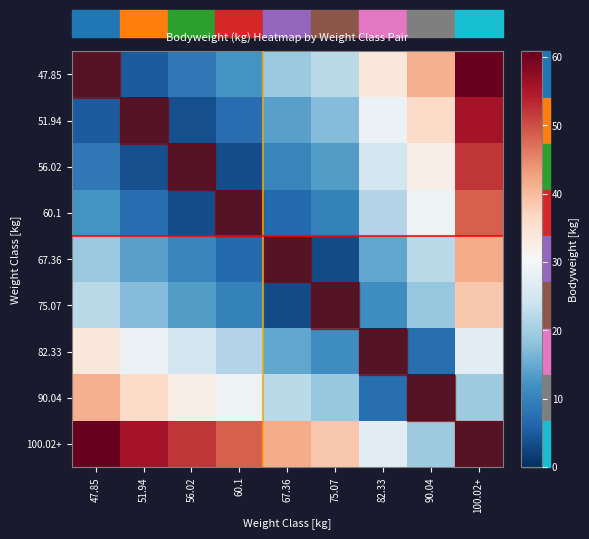

Reading left to right, what are all the values shown in this chart?

47.85: 47.85=0.0	51.94=5.1	56.02=8.8	60.1=12.2	67.36=19.0	75.07=22.2	82.33=33.6	90.04=41.2	100.02+=60.8
51.94: 47.85=5.1	51.94=0.0	56.02=3.7	60.1=7.2	67.36=14.0	75.07=17.2	82.33=28.6	90.04=36.1	100.02+=55.8
56.02: 47.85=8.8	51.94=3.7	56.02=0.0	60.1=3.5	67.36=10.3	75.07=13.4	82.33=24.8	90.04=32.4	100.02+=52.0
60.1: 47.85=12.2	51.94=7.2	56.02=3.5	60.1=0.0	67.36=6.8	75.07=10.0	82.33=21.4	90.04=28.9	100.02+=48.6
67.36: 47.85=19.0	51.94=14.0	56.02=10.3	60.1=6.8	67.36=0.0	75.07=3.2	82.33=14.6	90.04=22.1	100.02+=41.8
75.07: 47.85=22.2	51.94=17.2	56.02=13.4	60.1=10.0	67.36=3.2	75.07=0.0	82.33=11.4	90.04=19.0	100.02+=38.6
82.33: 47.85=33.6	51.94=28.6	56.02=24.8	60.1=21.4	67.36=14.6	75.07=11.4	82.33=0.0	90.04=7.6	100.02+=27.2
90.04: 47.85=41.2	51.94=36.1	56.02=32.4	60.1=28.9	67.36=22.1	75.07=19.0	82.33=7.6	90.04=0.0	100.02+=19.6
100.02+: 47.85=60.8	51.94=55.8	56.02=52.0	60.1=48.6	67.36=41.8	75.07=38.6	82.33=27.2	90.04=19.6	100.02+=0.0